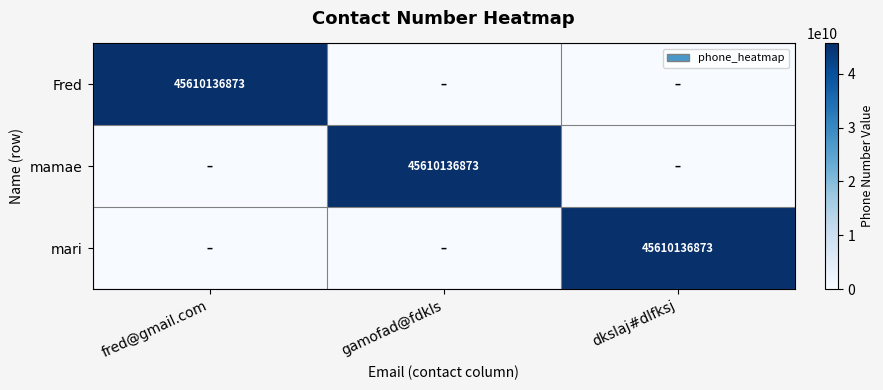

At which category does the chart reach its minimum across all series?

gamofad@fdkls